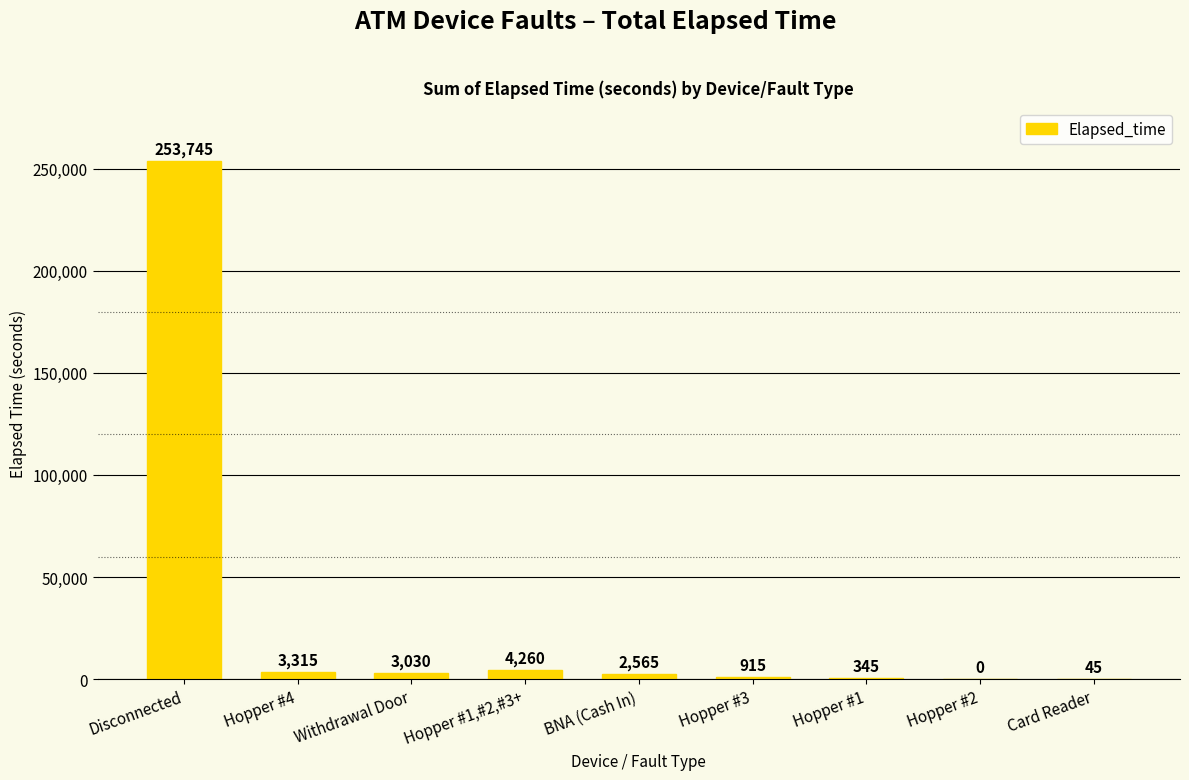

What is the greatest value displayed?

253745